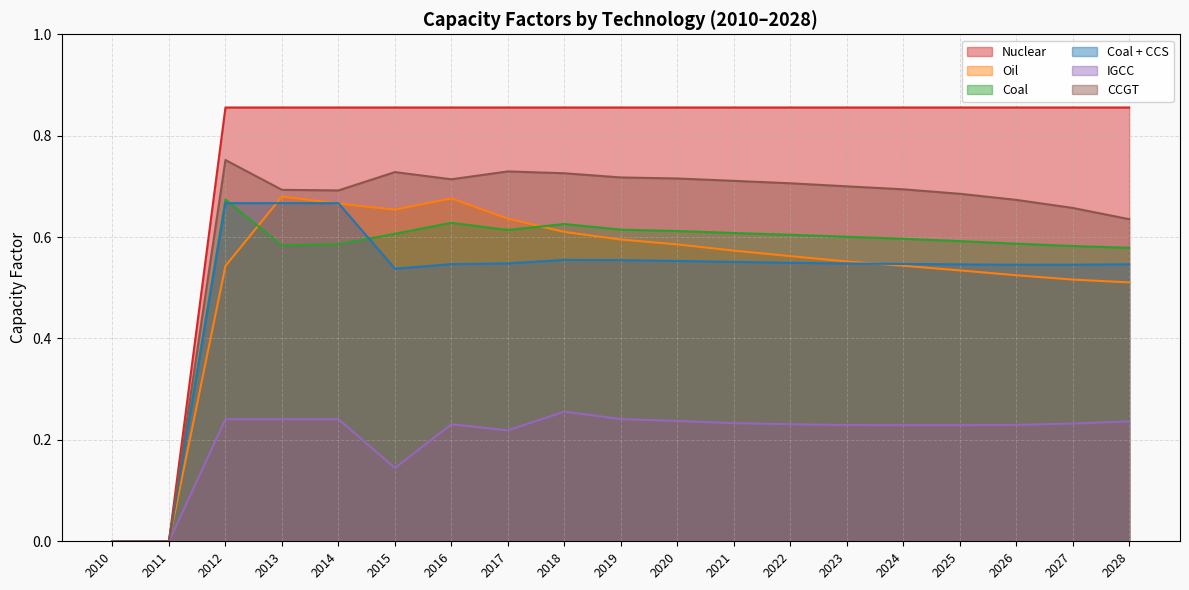

List the series in order of their peak value, lowest first.

IGCC, Coal + CCS, Coal, Oil, CCGT, Nuclear